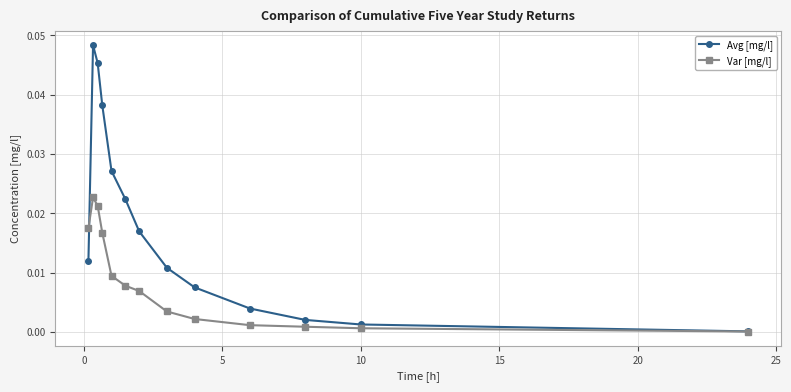

List the series in order of their peak value, lowest first.

Var [mg/l], Avg [mg/l]